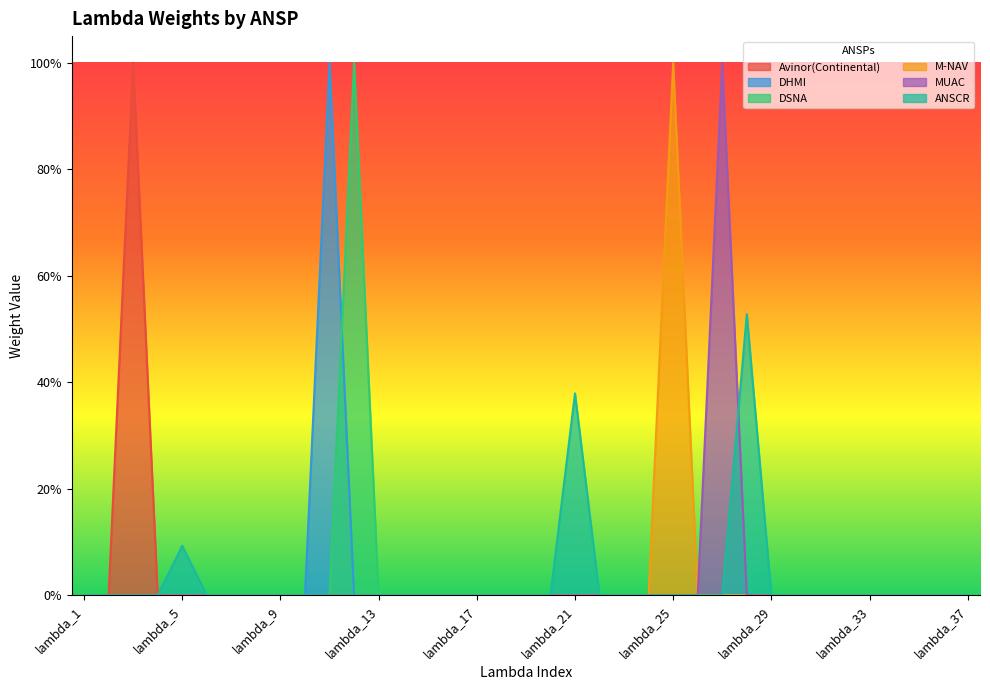

At lambda_21, list the series in order from smallest to largest.

Avinor(Continental), DHMI, DSNA, M-NAV, MUAC, ANSCR